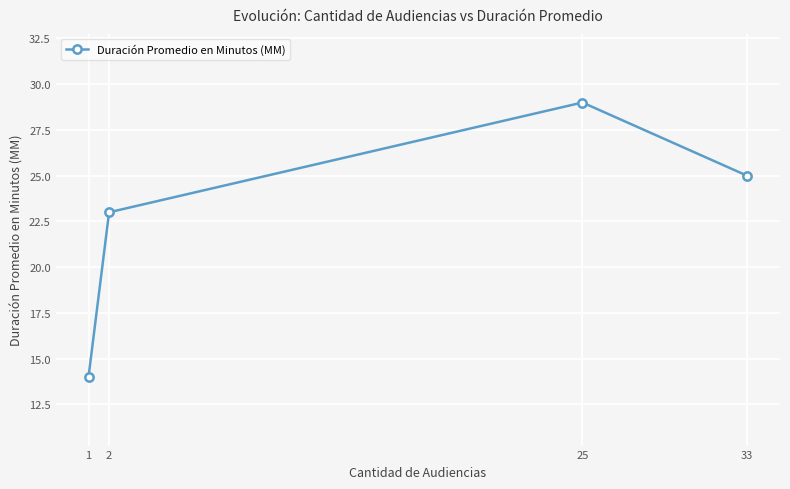

At which label is the value closest to 21?

2